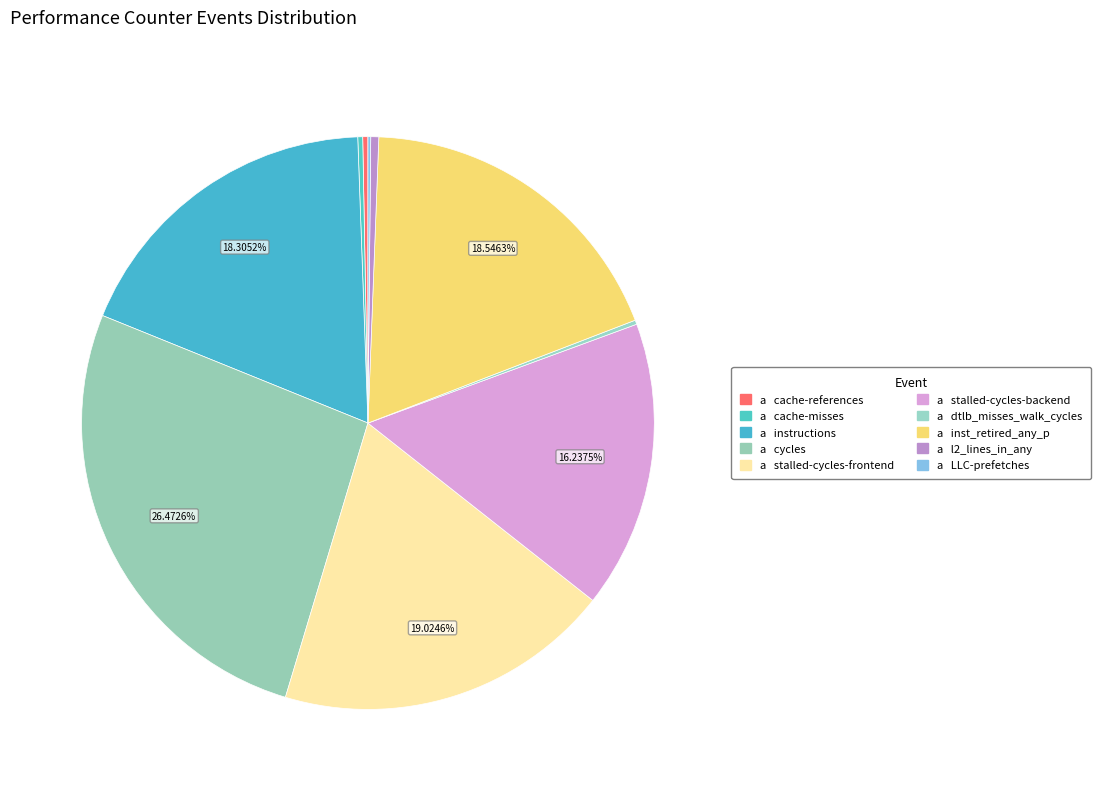

Rank the categories by value from lowest to highest.

LLC-prefetches, dtlb_misses_walk_cycles, cache-misses, cache-references, l2_lines_in_any, stalled-cycles-backend, instructions, inst_retired_any_p, stalled-cycles-frontend, cycles